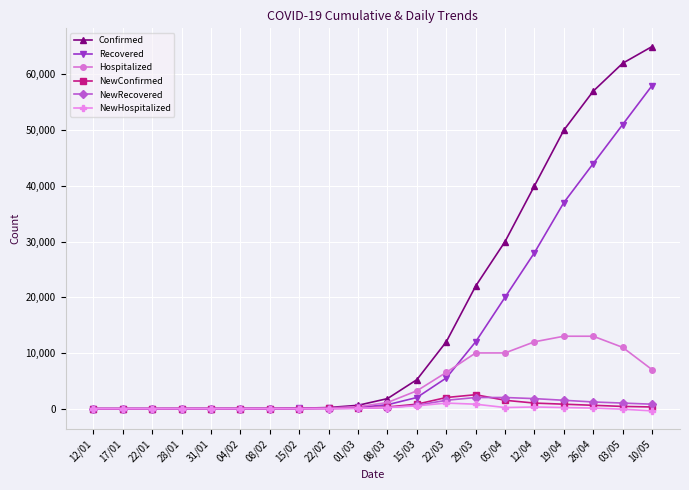

What is the maximum value for NewHospitalized?

1000